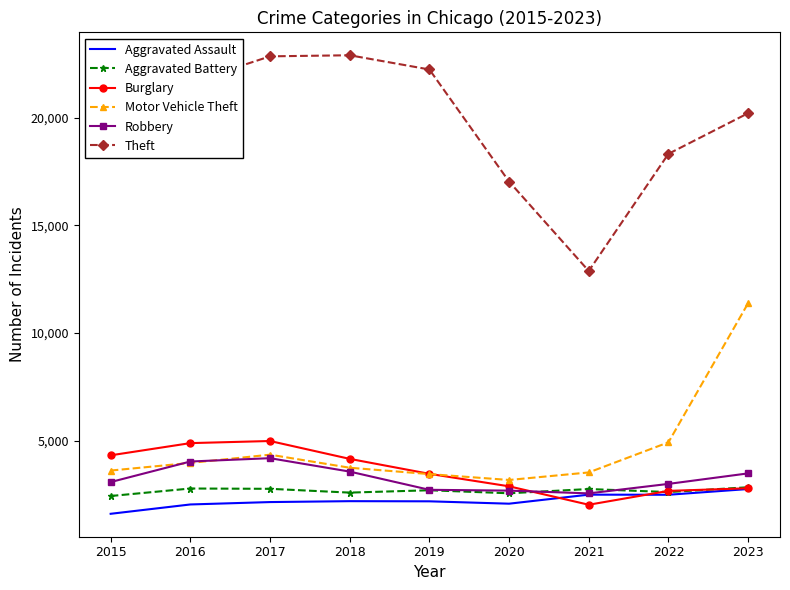

Which series has the largest total across all categories?

Theft